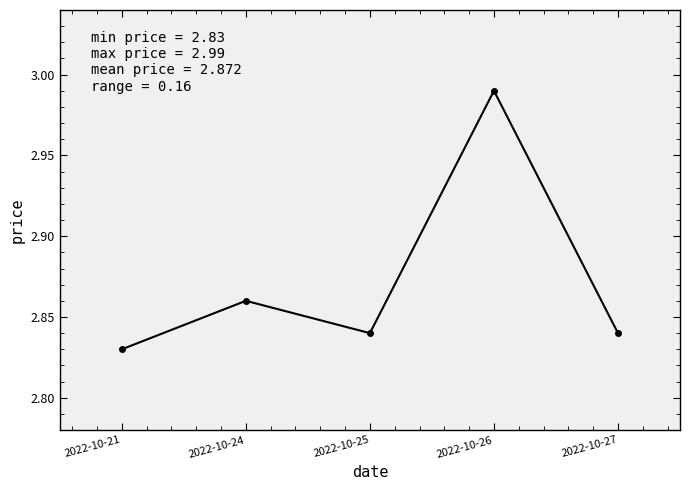

True or false: the data shows 4.4 at 2022-10-25.

False